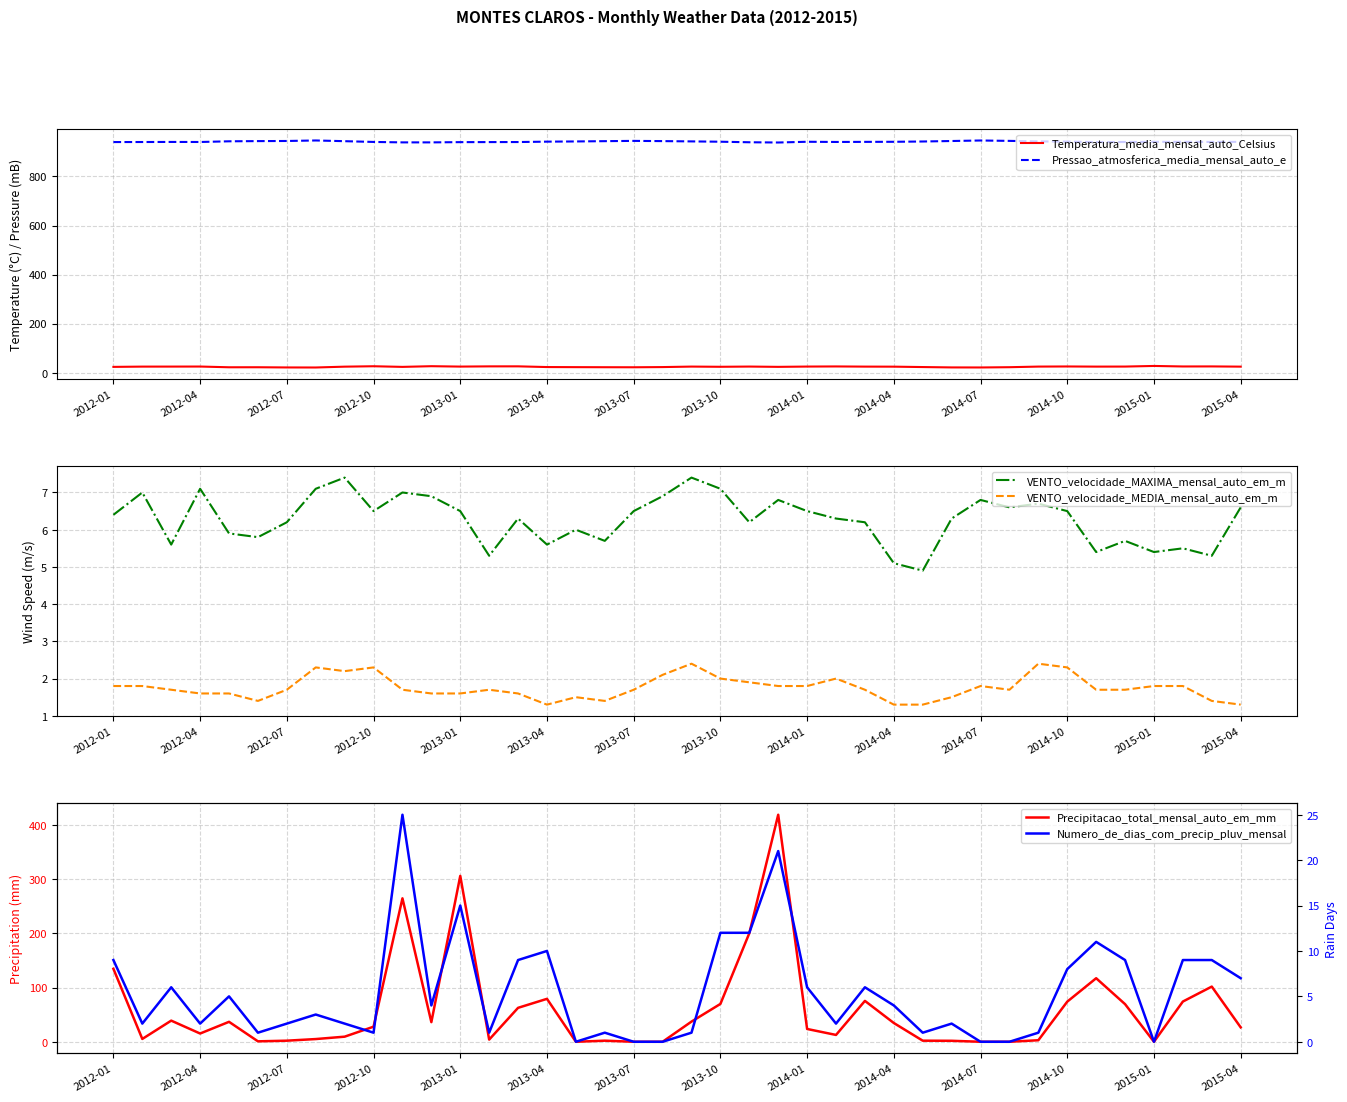

True or false: Temperatura_media_mensal_auto_Celsius and Pressao_atmosferica_media_mensal_auto_e intersect in this chart.

False